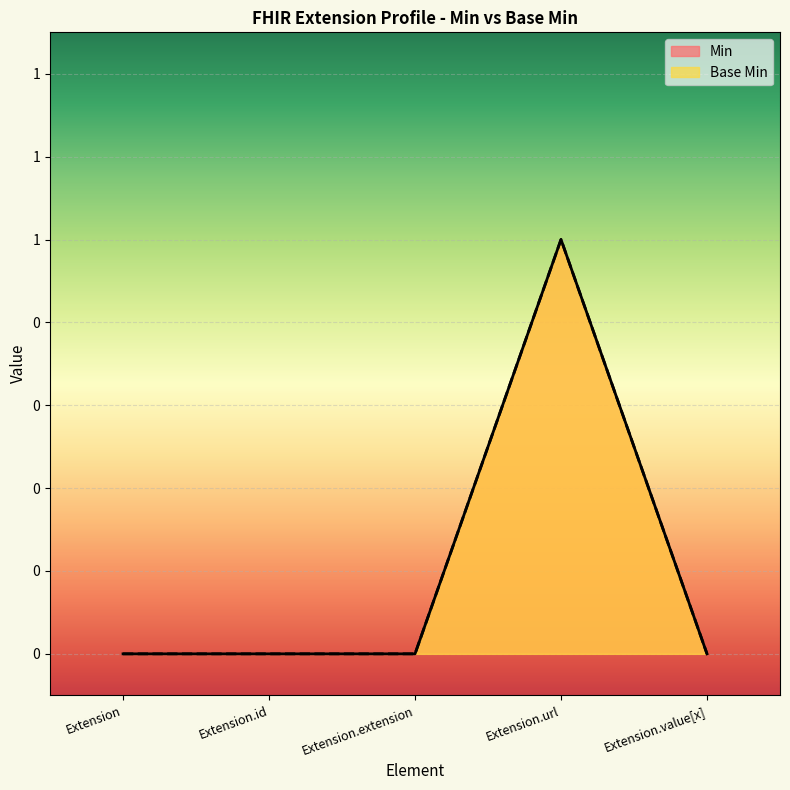

True or false: Min and Base Min intersect in this chart.

False